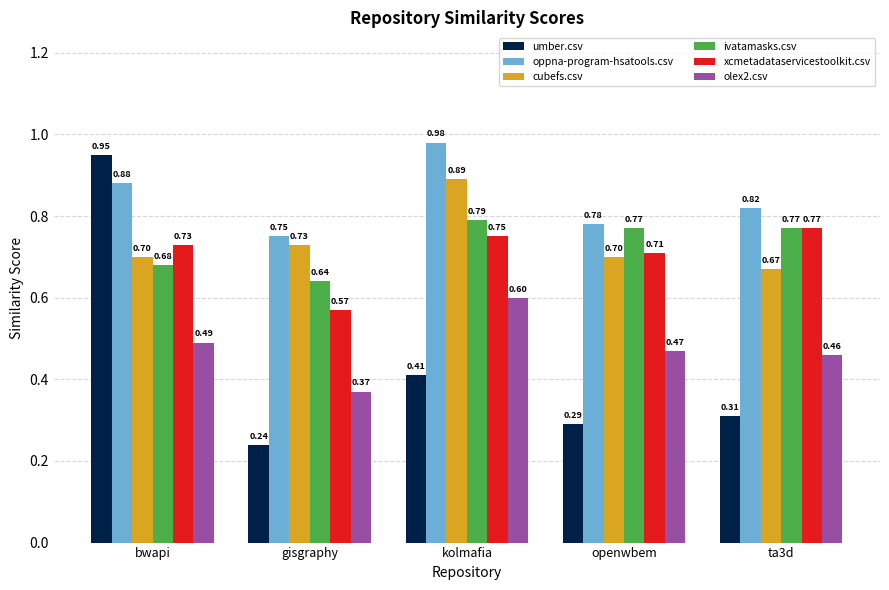

How many bars are there in each group?

6